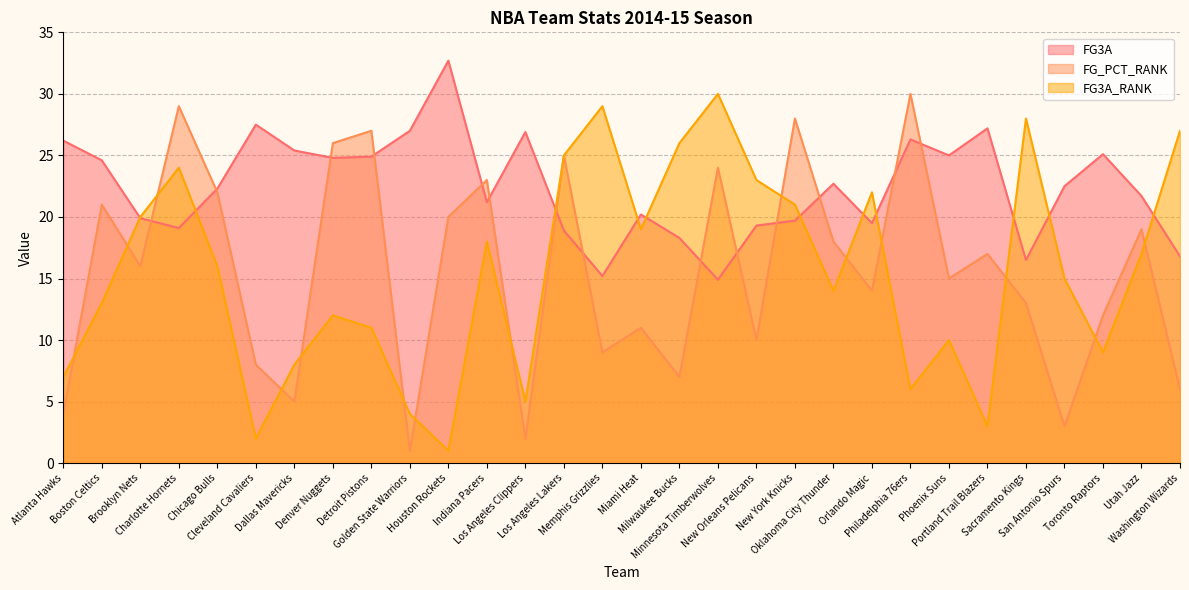

The FG3A_RANK series shows 8.8 at Los Angeles Clippers. True or false?

False